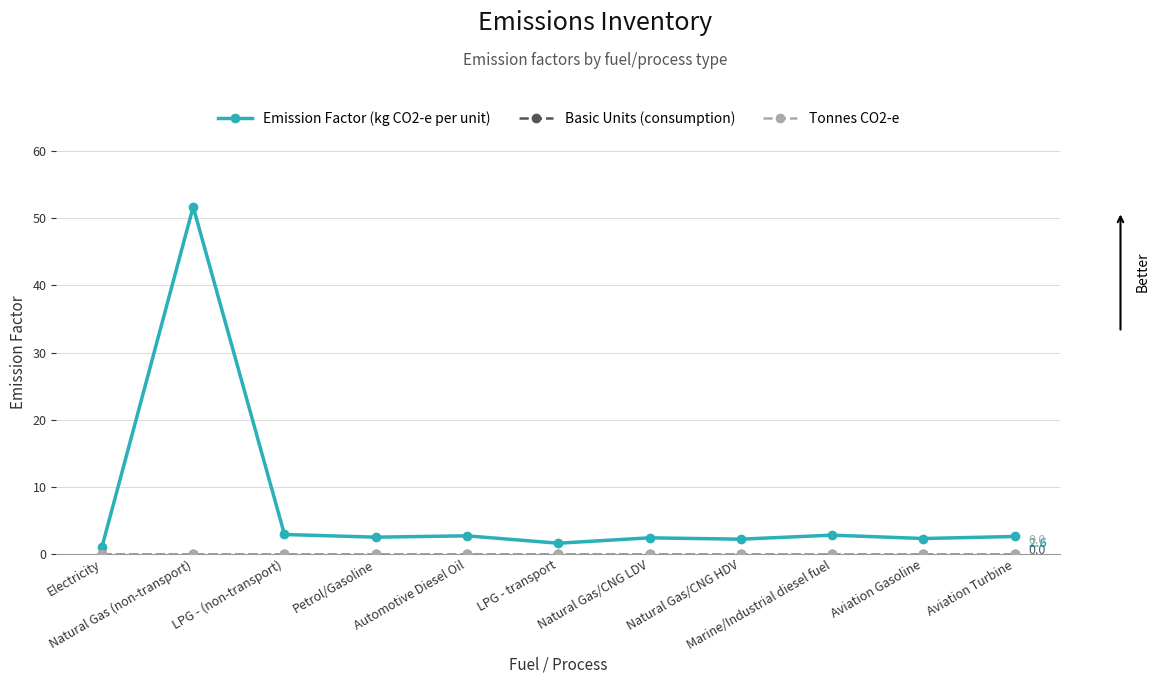

The value of Tonnes CO2-e at Aviation Gasoline is 0.0. True or false?

True